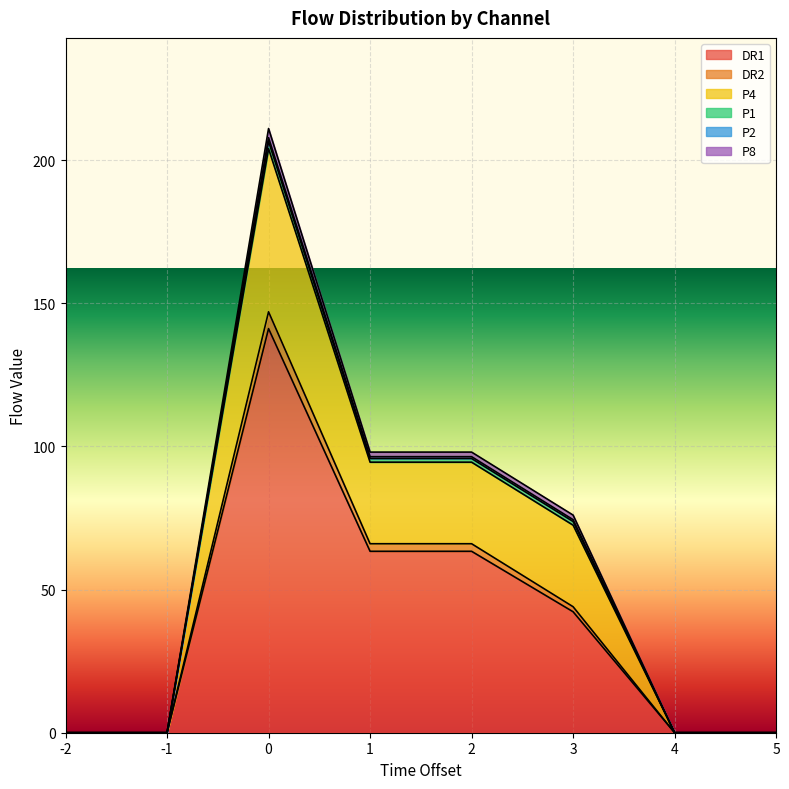

At 5, list the series in order from largest to smallest.

DR1, DR2, P4, P1, P2, P8